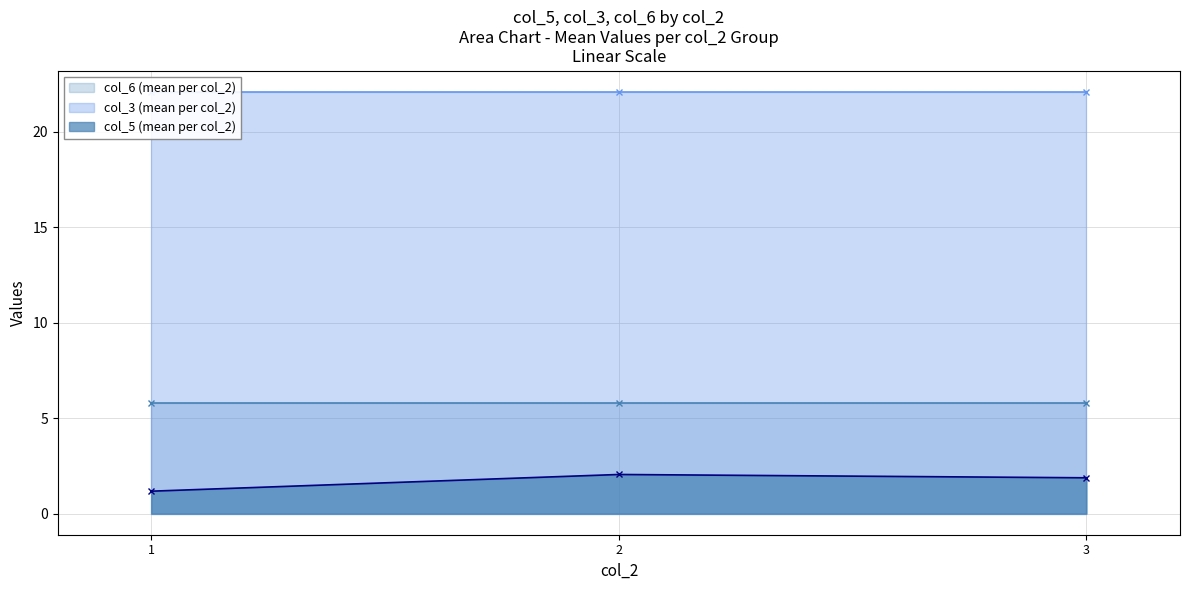

At which label is Mean col_3 by col_3 closest to 23?

1